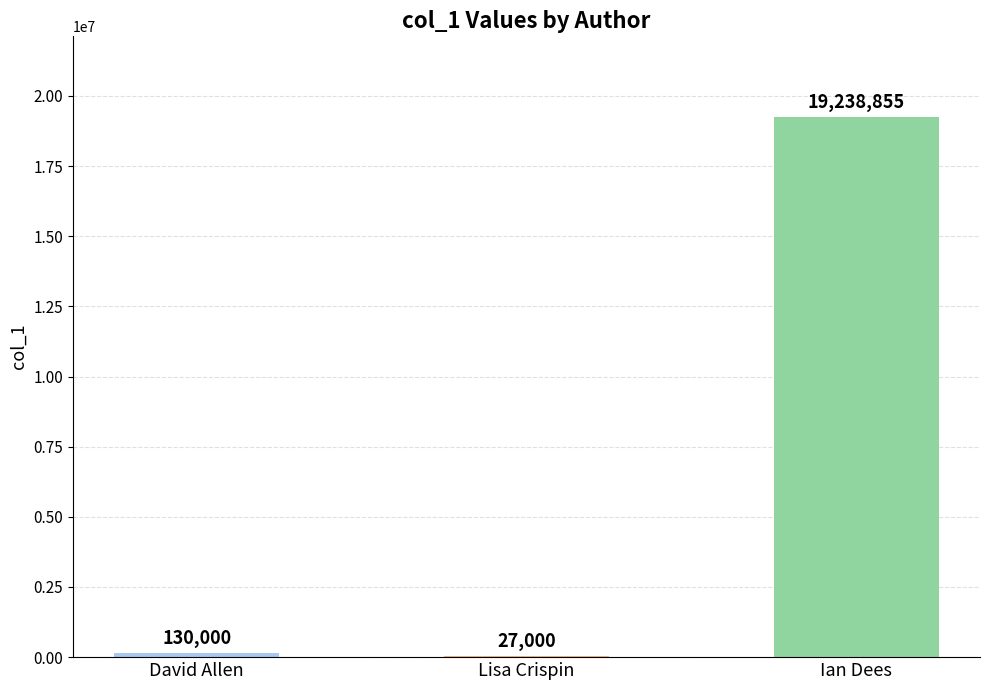

Where is the data nearest to the value 9632927?

David Allen